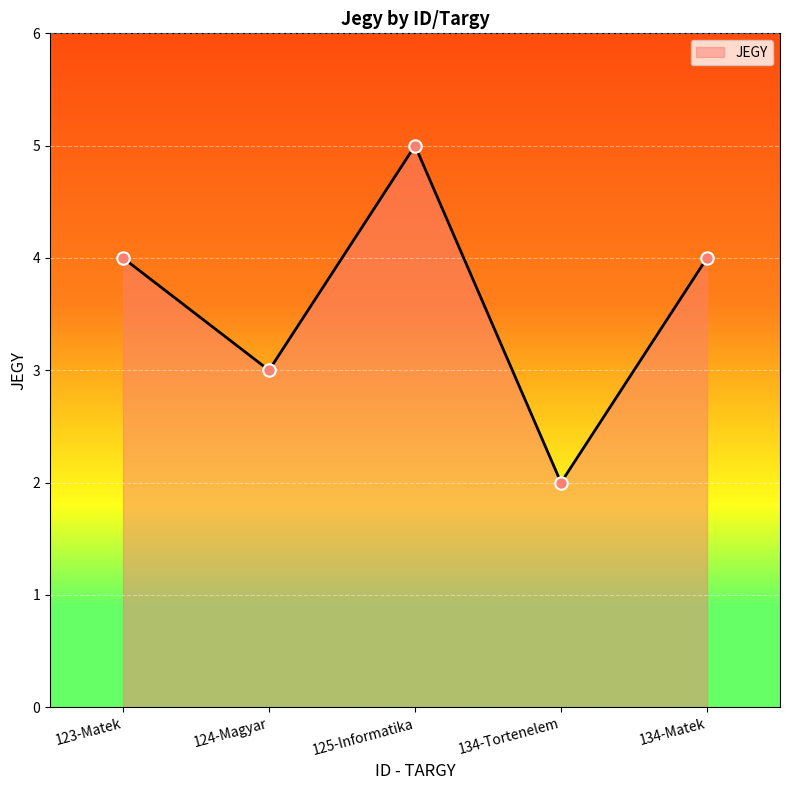

Approximately how many times larger is the value at 123-Matek compared to 134-Tortenelem?

2.0